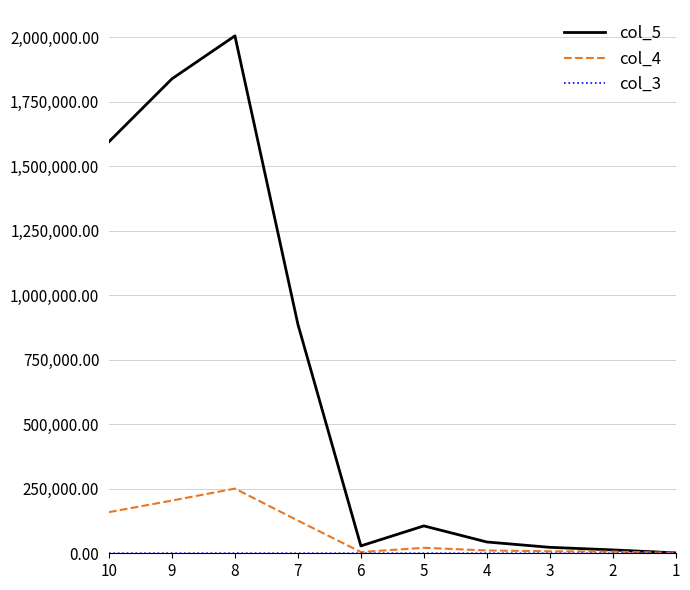

Is it true that col_3 equals 7.7 at 3?

True